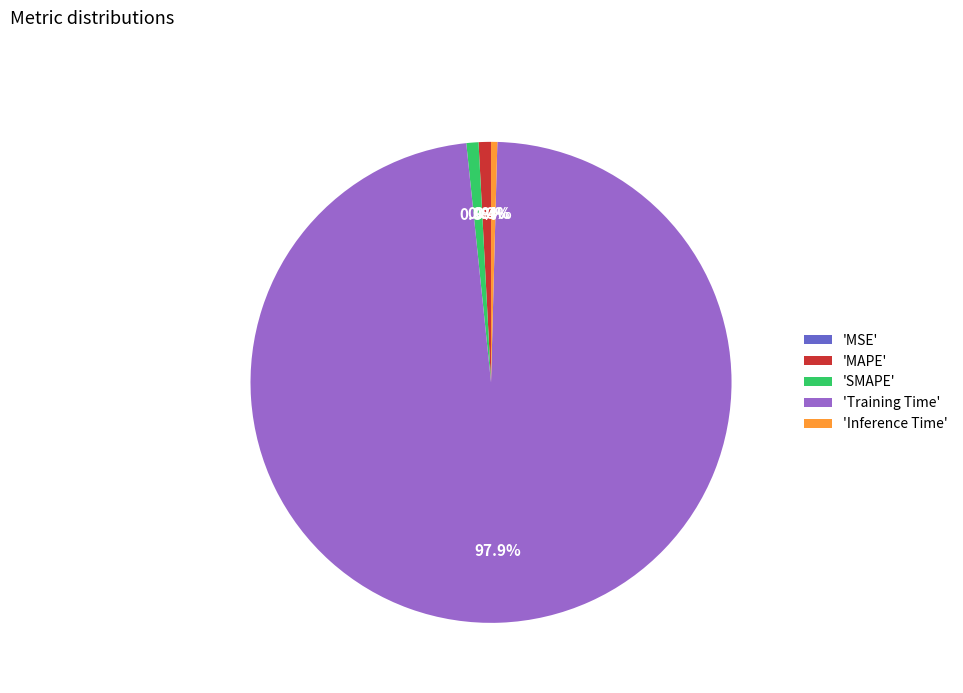

To the nearest percent, what is the average slice percentage?

20%